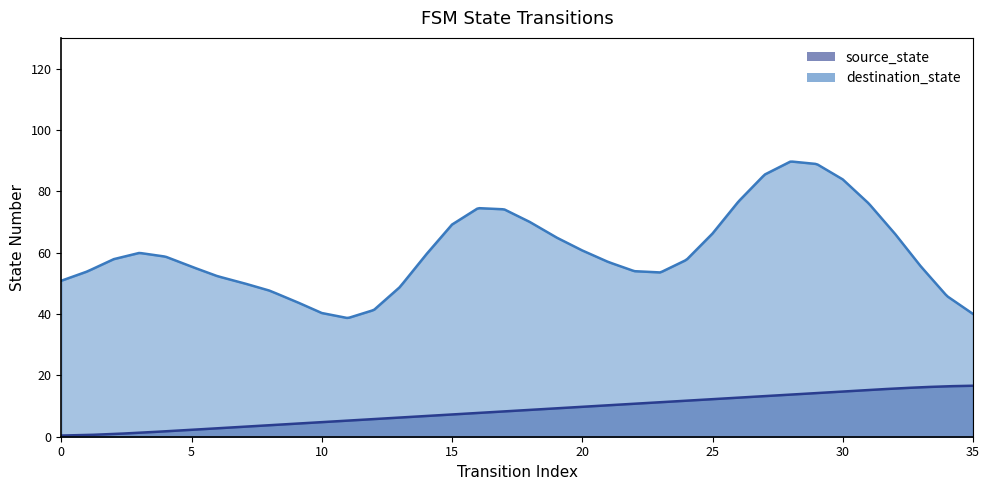

Which label corresponds to the largest value in the chart?

28